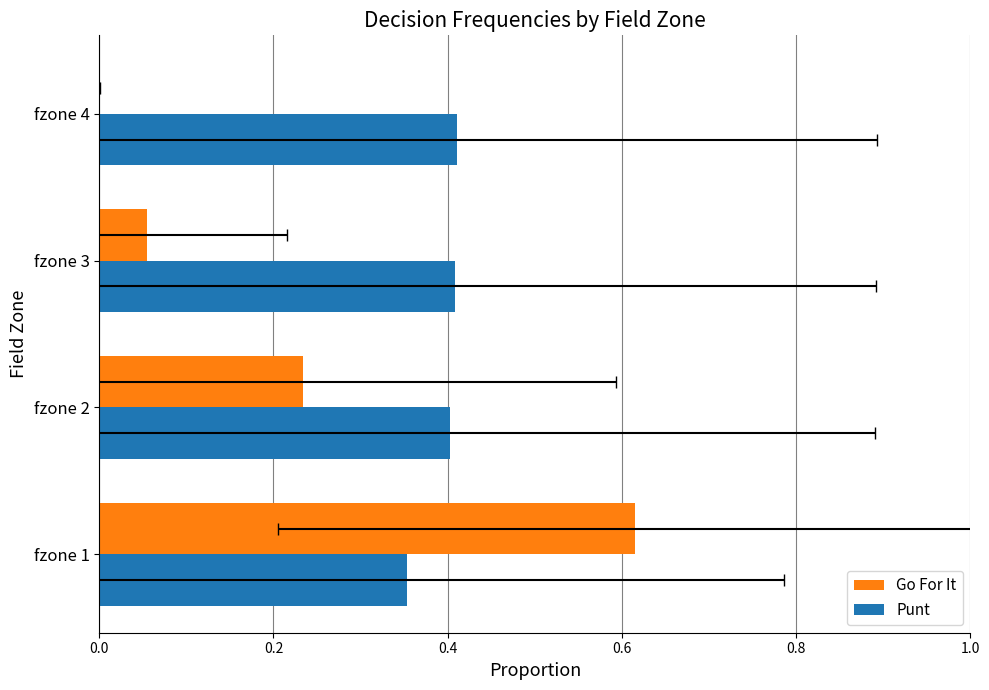

True or false: Go For It has a value of 0.0 at fzone 4.

True